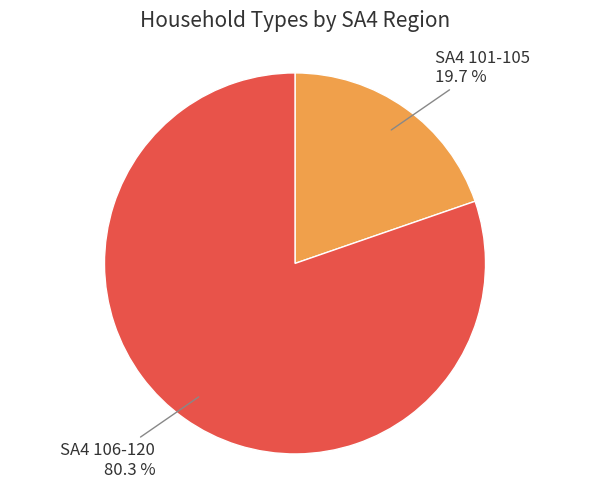

Is there any slice that represents more than half of the pie?

Yes